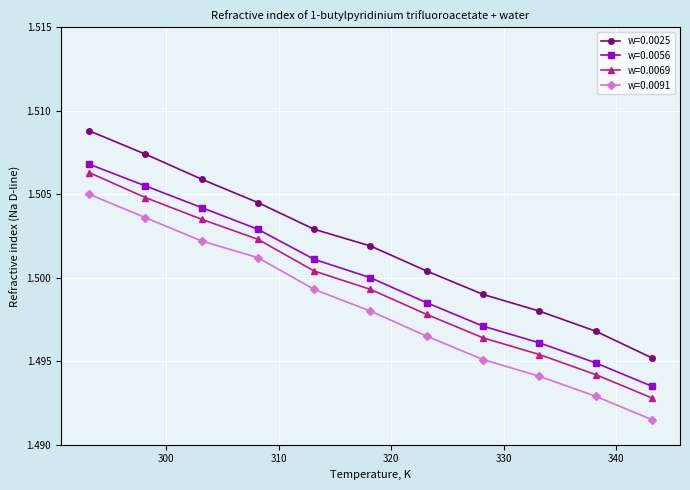

Rank the series by their average value, from lowest to highest.

w=0.0091, w=0.0069, w=0.0056, w=0.0025